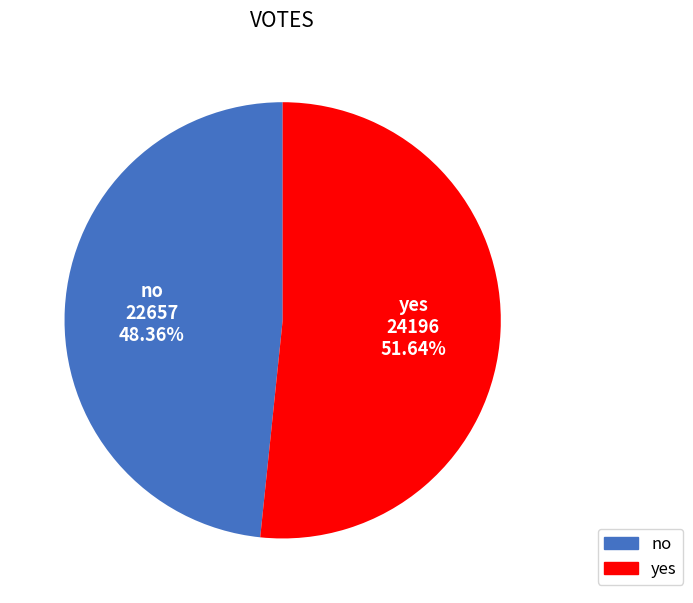

Count the number of slices in the pie.

2